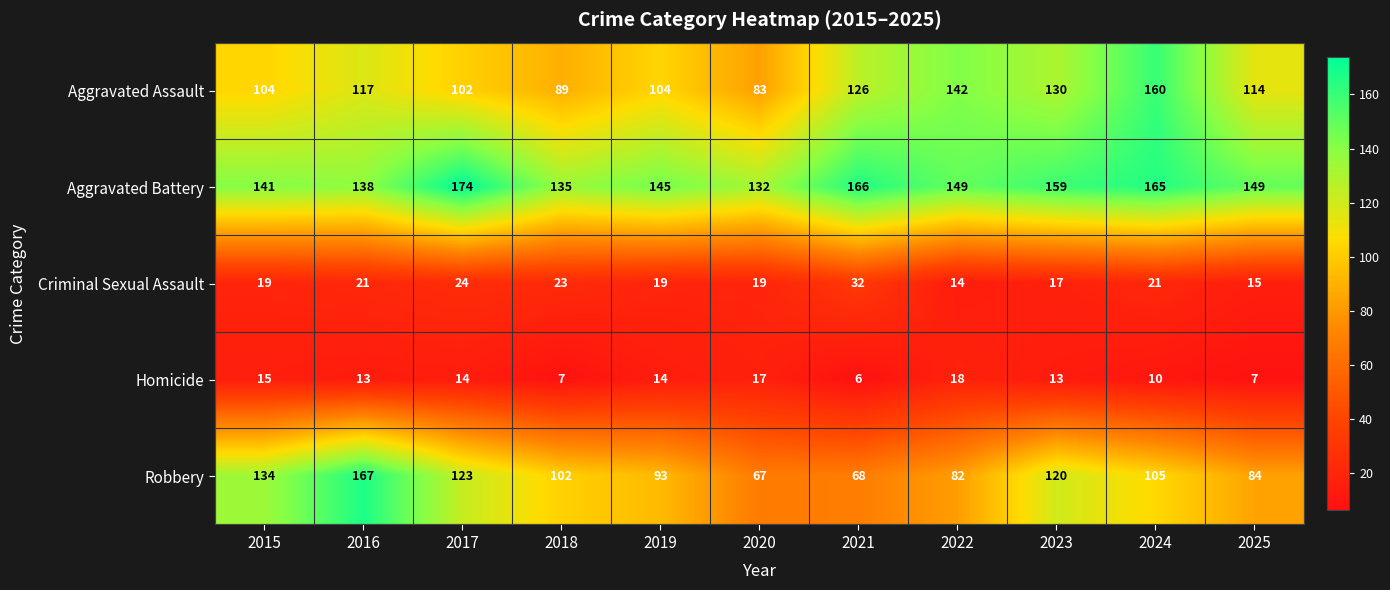

Rank the series by their maximum value, from lowest to highest.

Homicide, Criminal Sexual Assault, Aggravated Assault, Robbery, Aggravated Battery